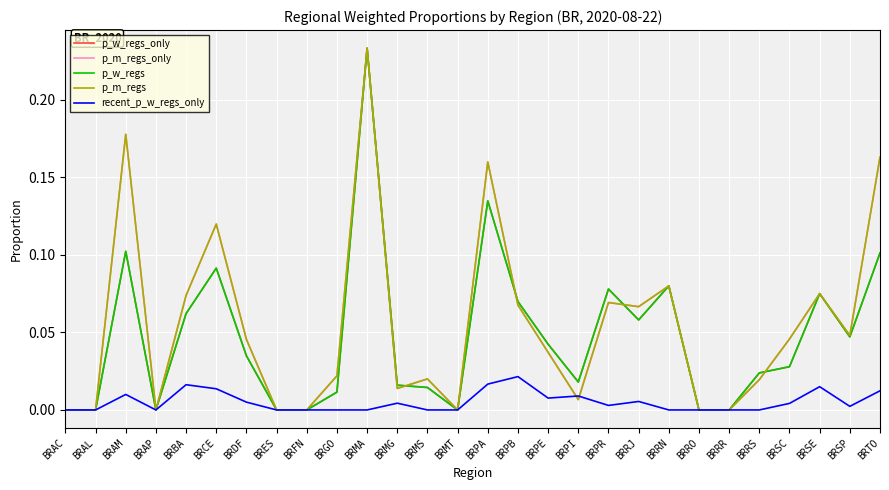

Is this an area chart (filled region under the line)?

No